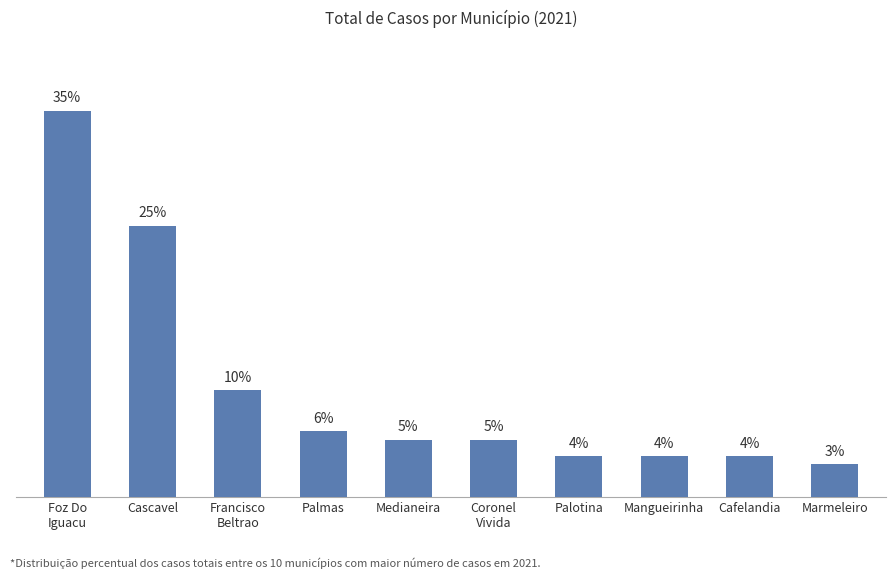

Are the bars horizontal?

No